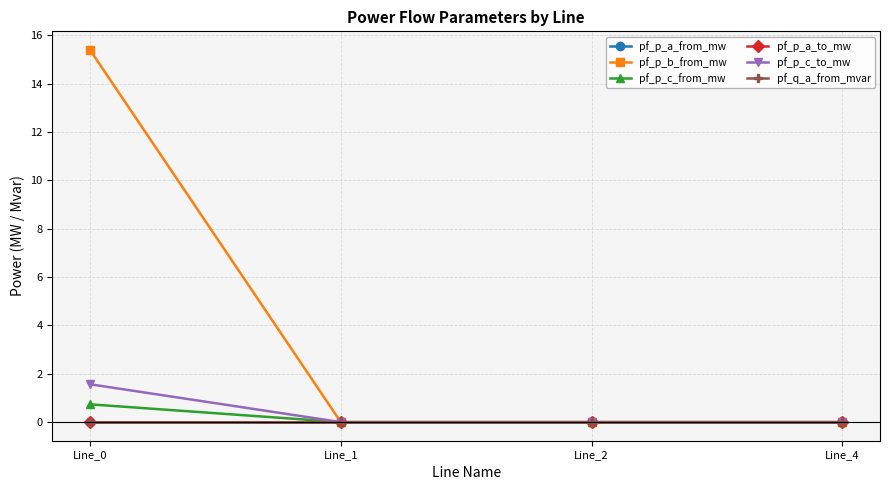

How many lines are shown in the chart?

6